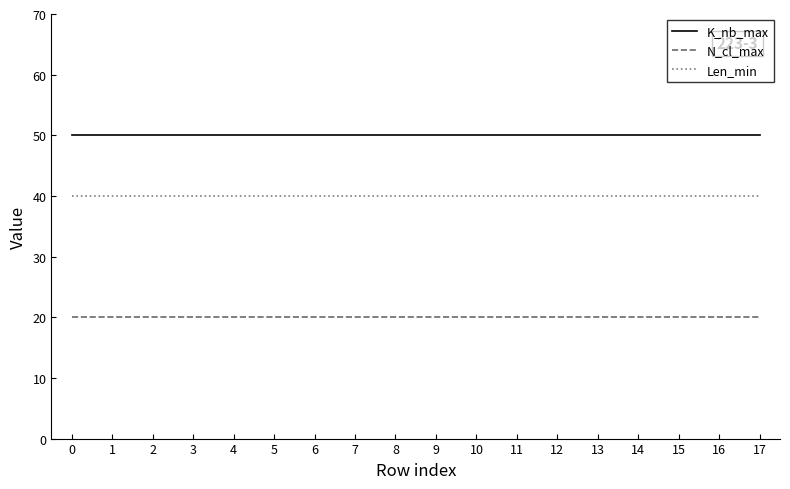

True or false: K_nb_max and N_cl_max intersect in this chart.

False